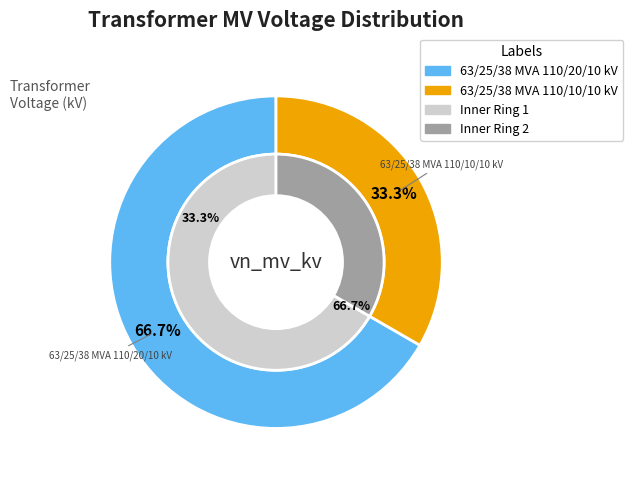

What percentage is the 63/25/38 MVA 110/20/10 kV slice, to the nearest percent?

67%